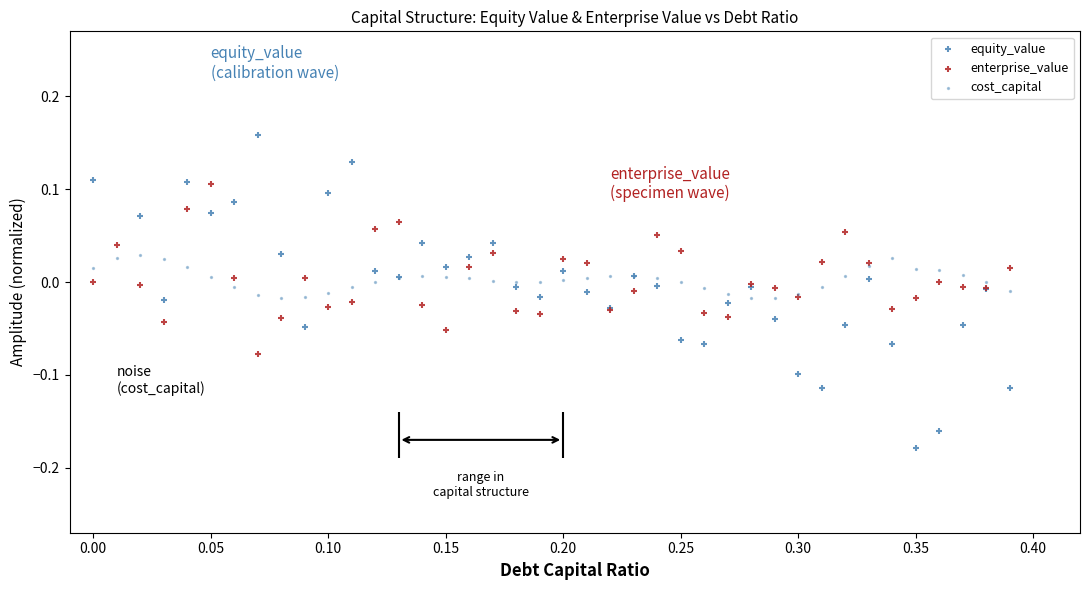

At how many categories does at least one series exceed 0?

34